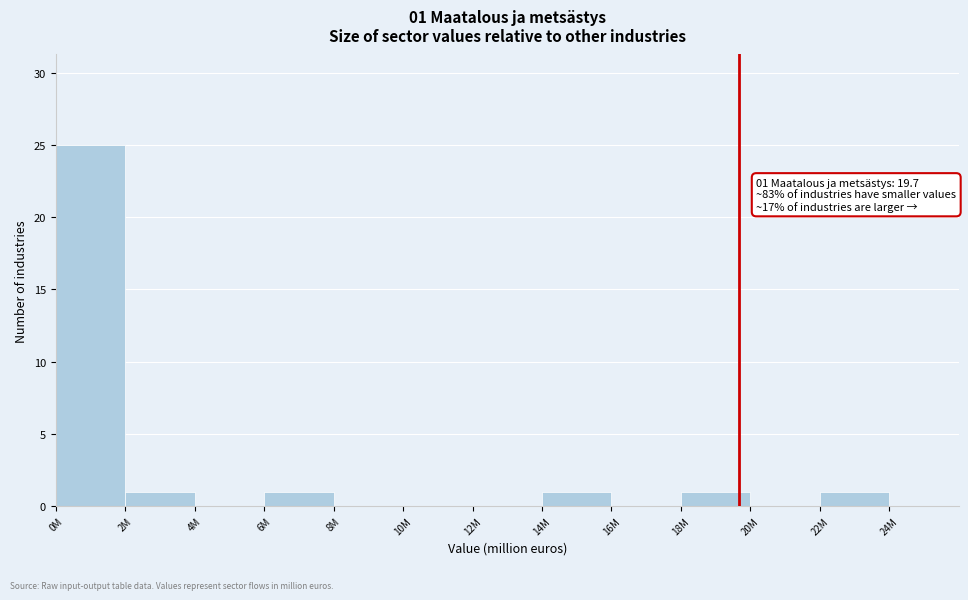

Reading left to right, transcribe all the data shown in this chart.

0M=25	2M=1	4M=0	6M=1	8M=0	10M=0	12M=0	14M=1	16M=0	18M=1	20M=0	22M=1	24M=0